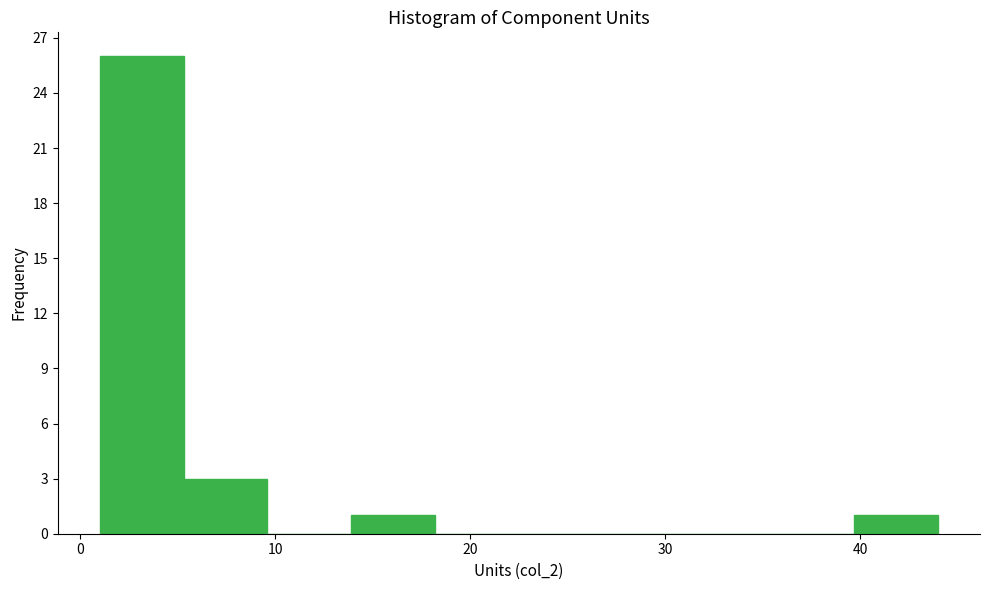

Reading left to right, transcribe this chart: for each bar, give the range it covers on the x-axis and its height. Neither the bar edges nor the heights are printed on the chart, so give them approximately, as read against the axes.

1.0 to 5.3: 26
5.3 to 9.6: 3
9.6 to 13.9: 0
13.9 to 18.2: 1
18.2 to 22.5: 0
22.5 to 26.8: 0
26.8 to 31.1: 0
31.1 to 35.4: 0
35.4 to 39.7: 0
39.7 to 44.0: 1